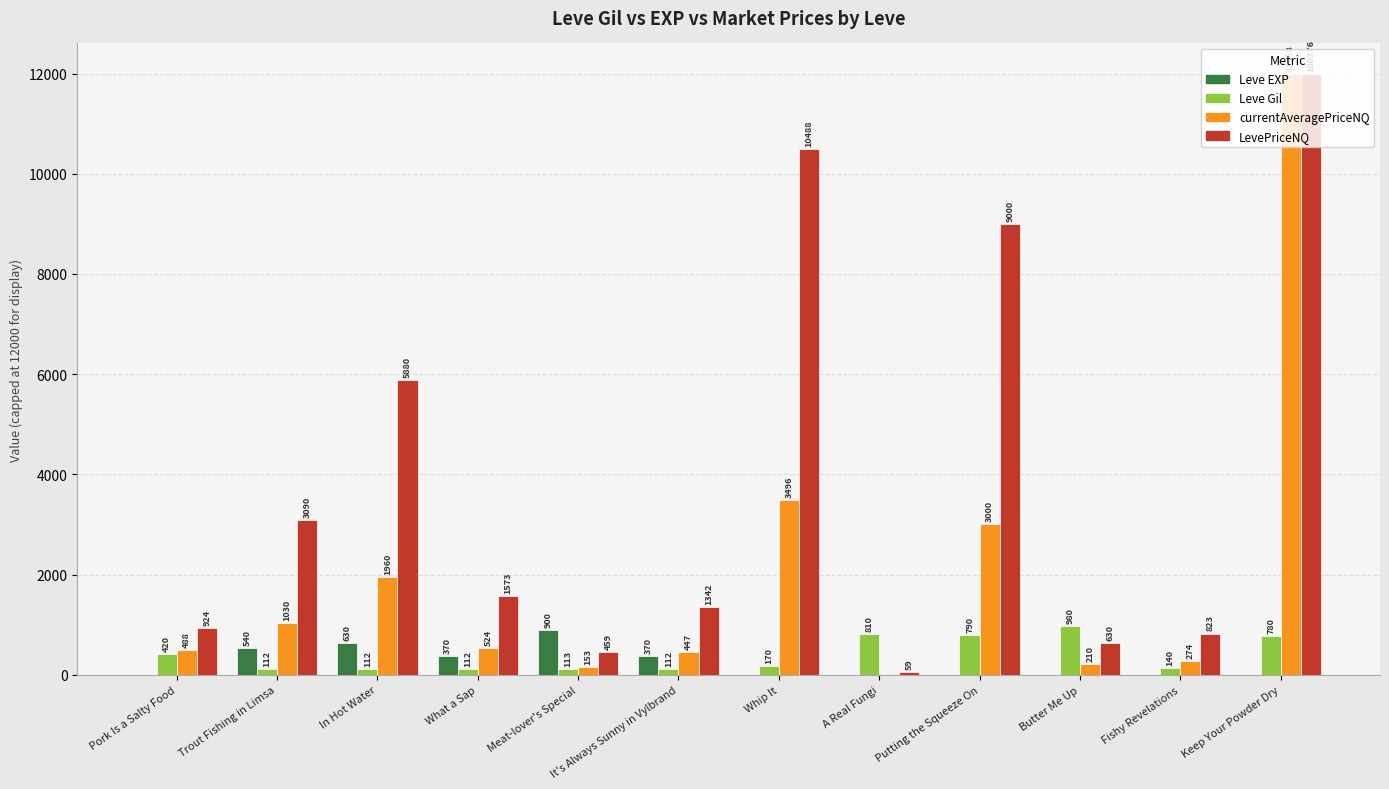

How many values in the LevePriceNQ series exceed 1573?

6